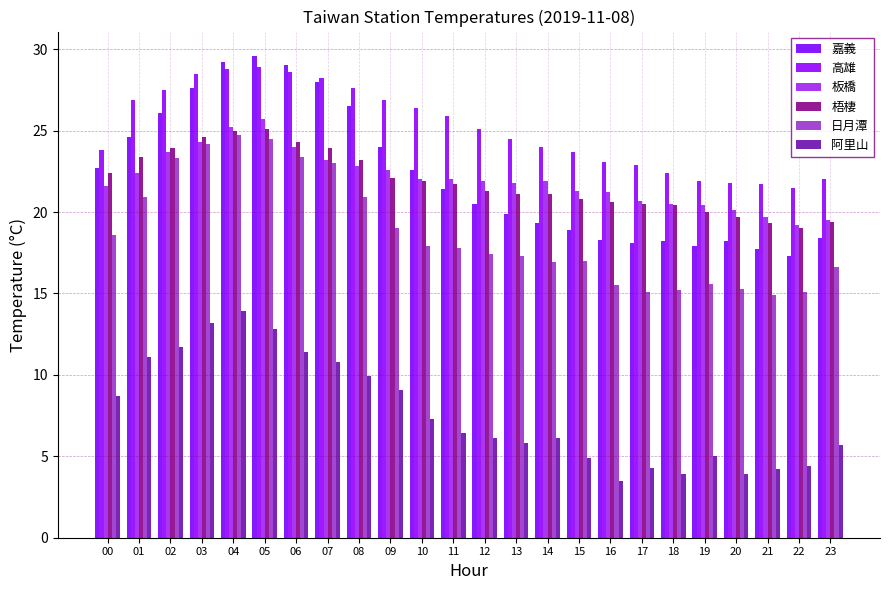

Reading left to right, extract all data points from this chart.

嘉義: 22.7	24.6	26.1	27.6	29.2	29.6	29.0	28.0	26.5	24.0	22.6	21.4	20.5	19.9	19.3	18.9	18.3	18.1	18.2	17.9	18.2	17.7	17.3	18.4
高雄: 23.8	26.9	27.5	28.5	28.8	28.9	28.6	28.2	27.6	26.9	26.4	25.9	25.1	24.5	24.0	23.7	23.1	22.9	22.4	21.9	21.8	21.7	21.5	22.0
板橋: 21.6	22.4	23.7	24.3	25.2	25.7	24.0	23.2	22.8	22.6	22.0	22.0	21.9	21.8	21.9	21.3	21.2	20.7	20.5	20.4	20.1	19.7	19.2	19.5
梧棲: 22.4	23.4	23.9	24.6	25.0	25.1	24.3	23.9	23.2	22.1	21.9	21.7	21.3	21.1	21.1	20.8	20.6	20.5	20.4	20.0	19.7	19.3	19.0	19.4
日月潭: 18.6	20.9	23.3	24.2	24.7	24.5	23.4	23.0	20.9	19.0	17.9	17.8	17.4	17.3	16.9	17.0	15.5	15.1	15.2	15.6	15.3	14.9	15.1	16.6
阿里山: 8.7	11.1	11.7	13.2	13.9	12.8	11.4	10.8	9.9	9.1	7.3	6.4	6.1	5.8	6.1	4.9	3.5	4.3	3.9	5.0	3.9	4.2	4.4	5.7